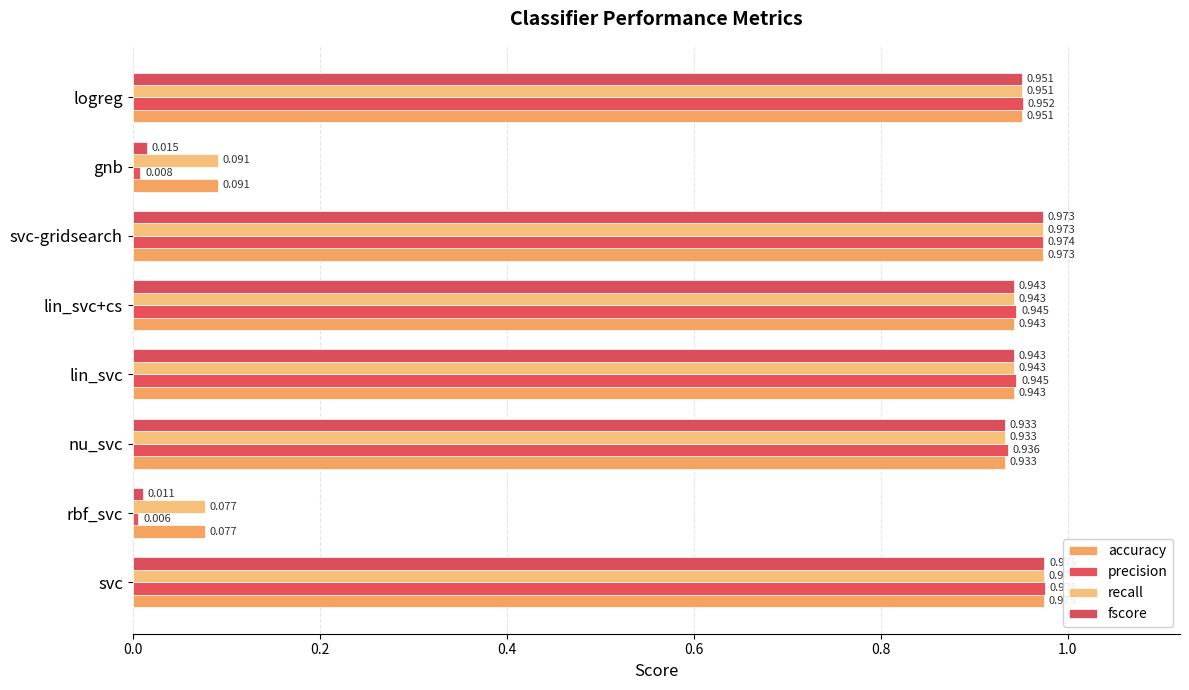

Count the number of categories in the chart.

8